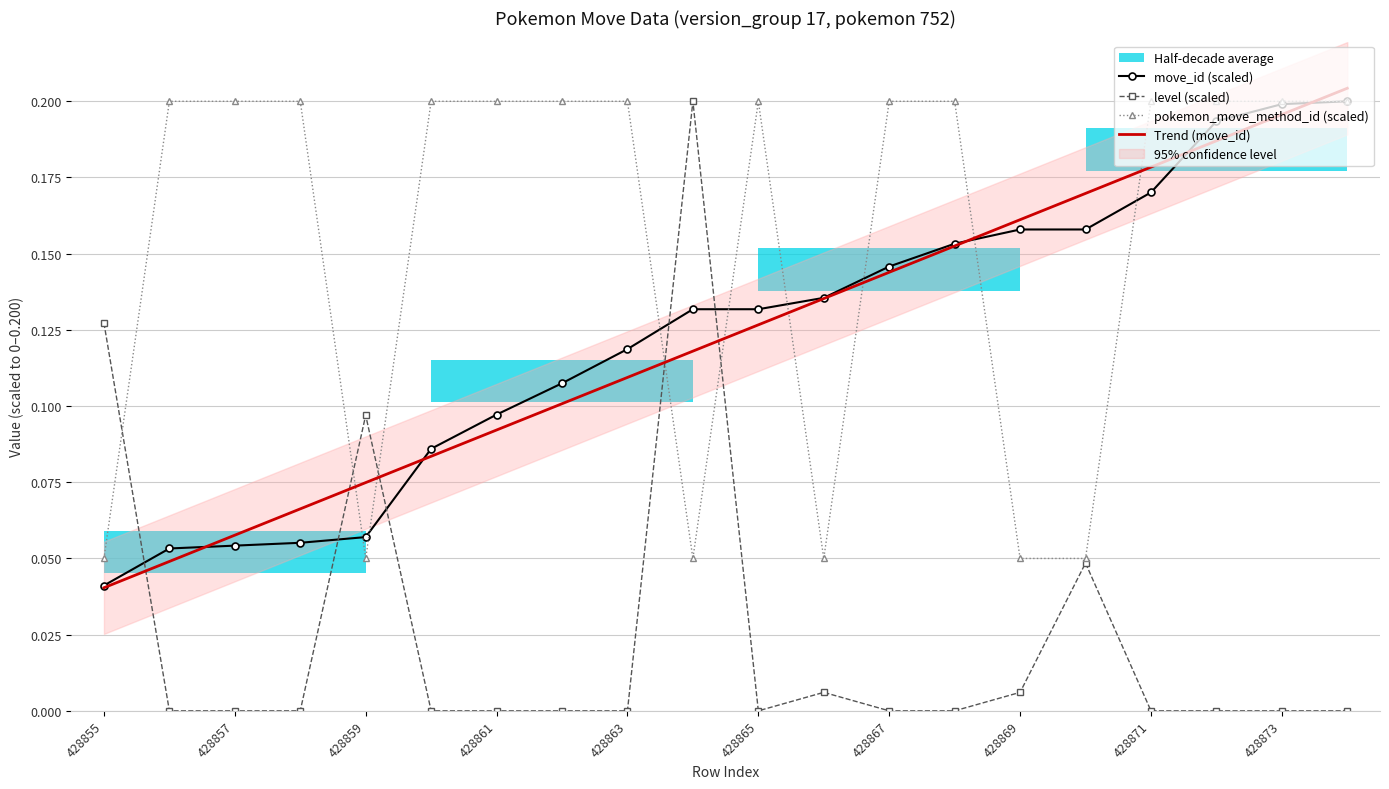

The pokemon_move_method_id (scaled) series shows 0.2 at 428867. True or false?

True